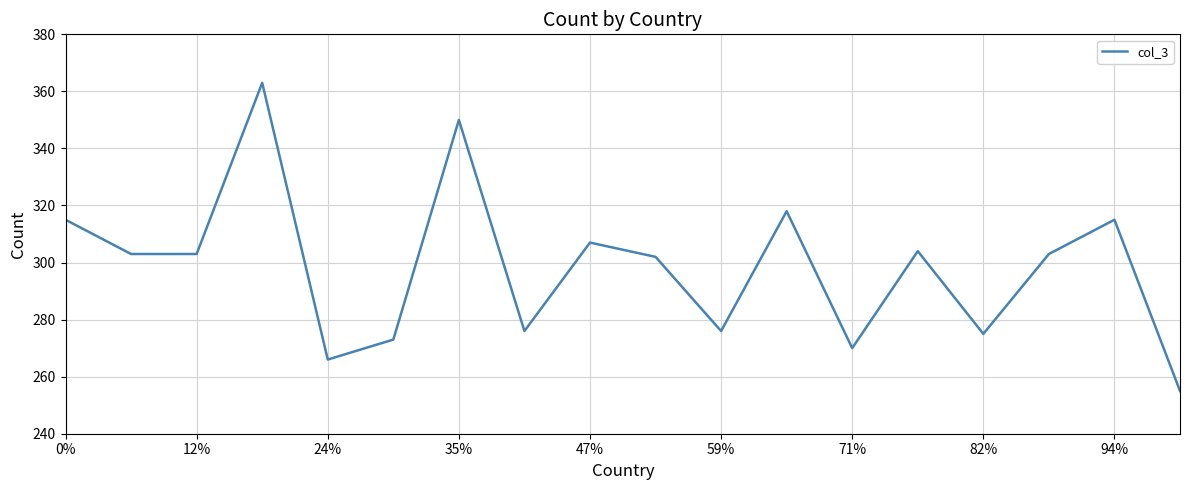

What is the greatest value displayed?

363